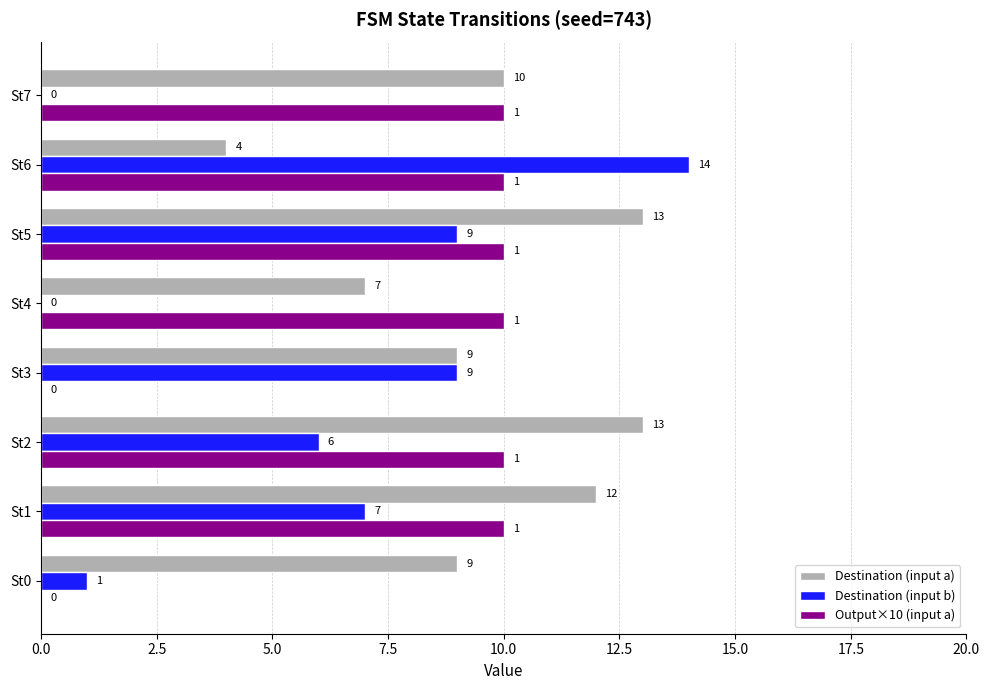

How many Destination (input a) values are between 9 and 13?

6